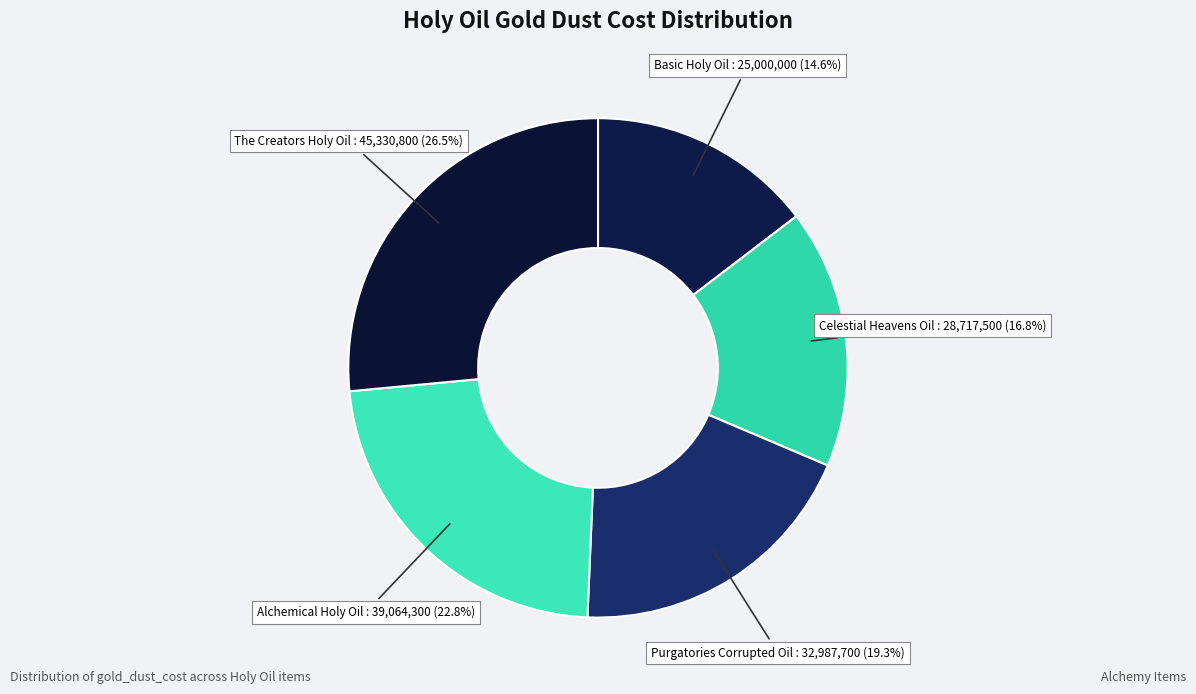

The Purgatories Corrupted Oil slice represents 8% of the pie. True or false?

False